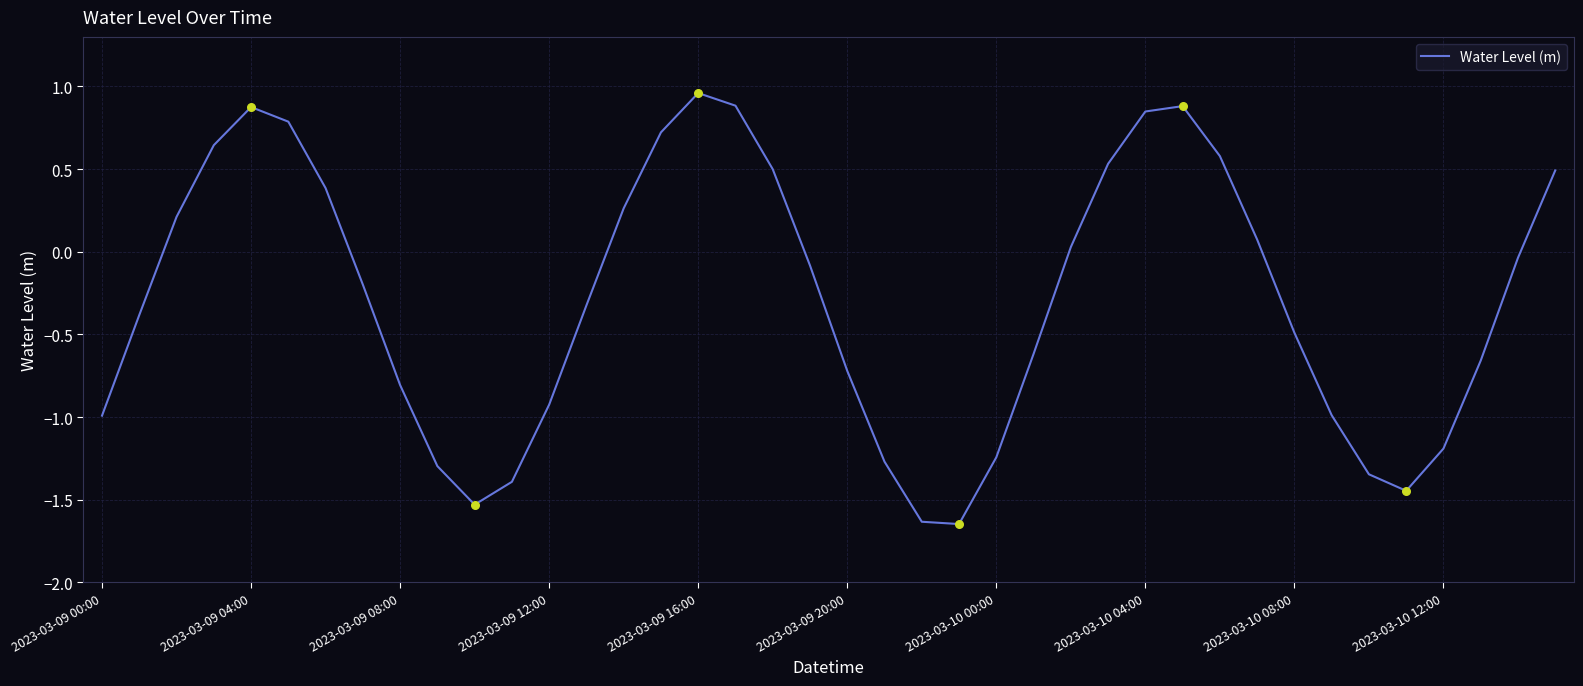

What is the difference between the maximum and minimum values?

2.6